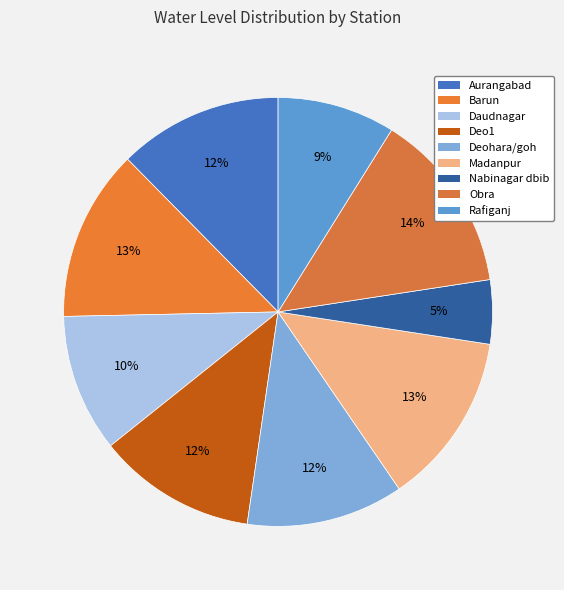

How many segments does this pie chart have?

9